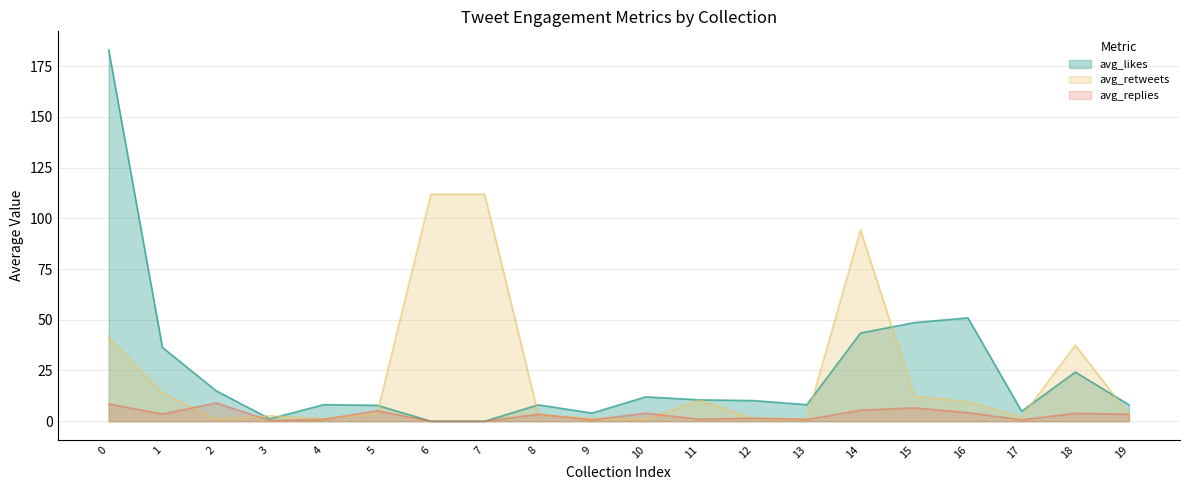

Does the chart display data point markers on the line(s)?

No